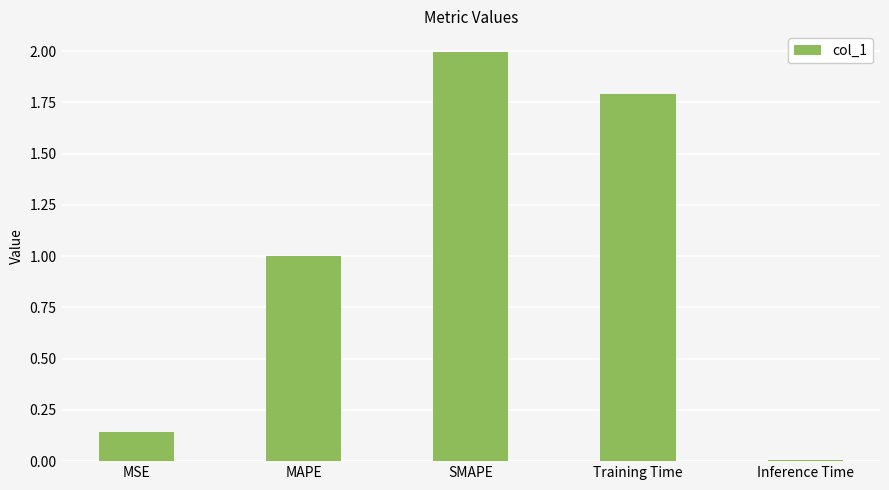

Which has a higher value, Inference Time or Training Time?

Training Time